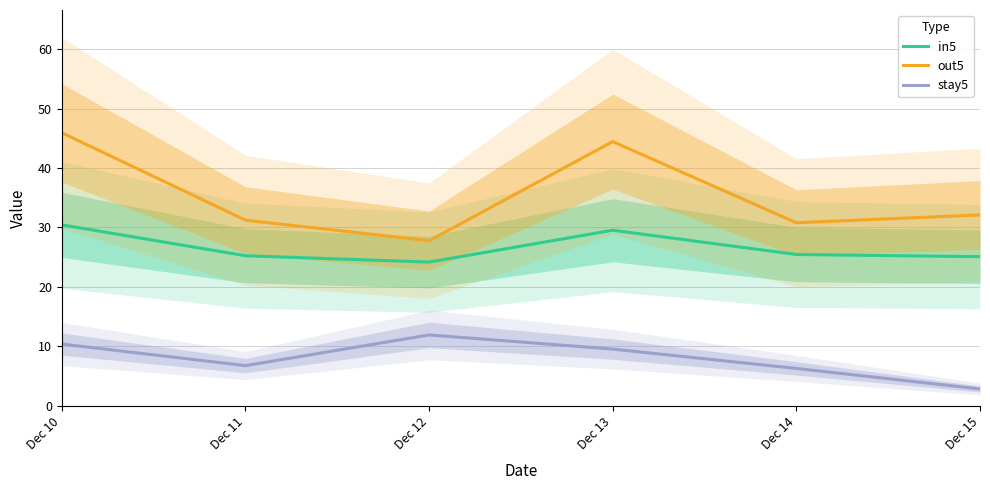

The out5 series shows 6.1 at Dec 12. True or false?

False